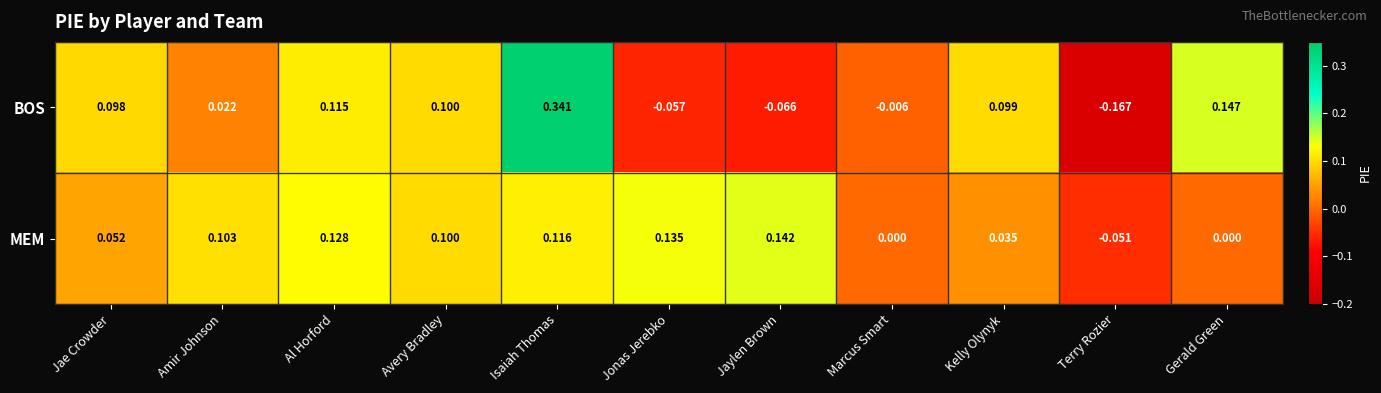

Where is BOS nearest to the value 0?

Marcus Smart